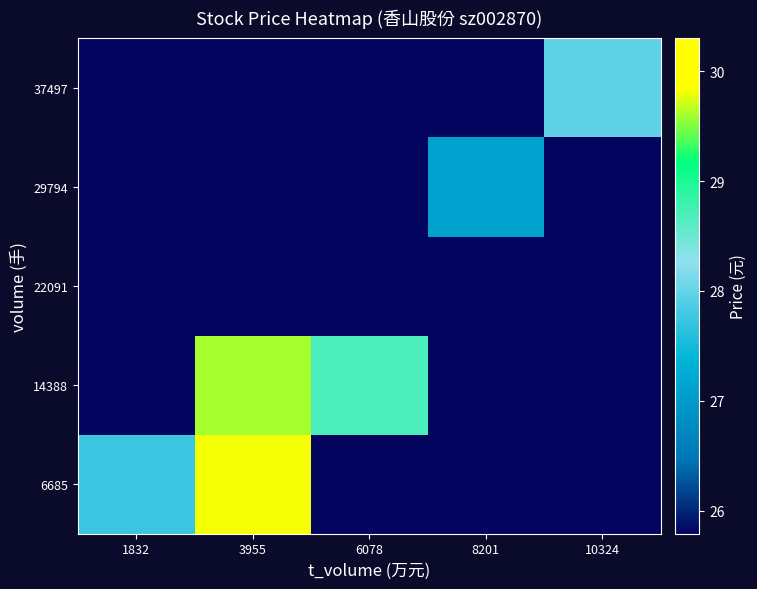

Count the number of data series in this chart.

5